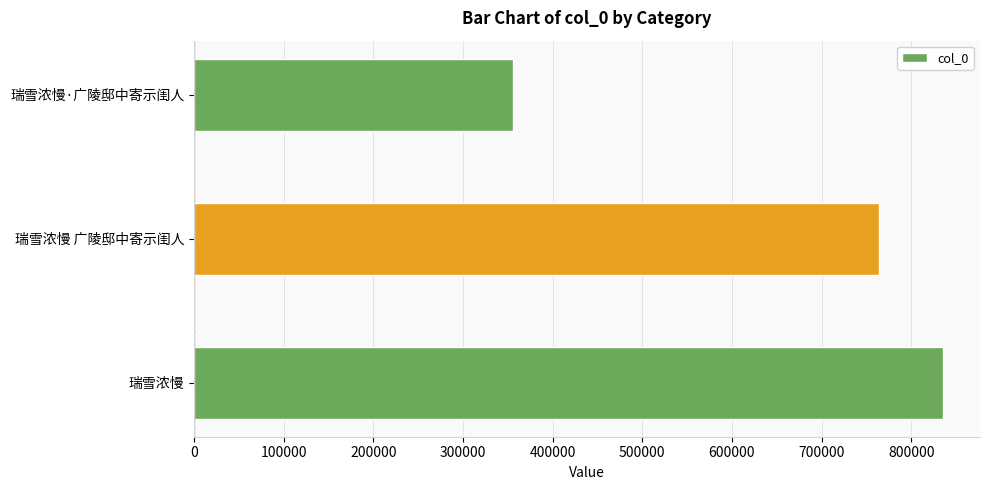

What is the approximate value at 瑞雪浓慢·广陵邸中寄示闺人?

356365